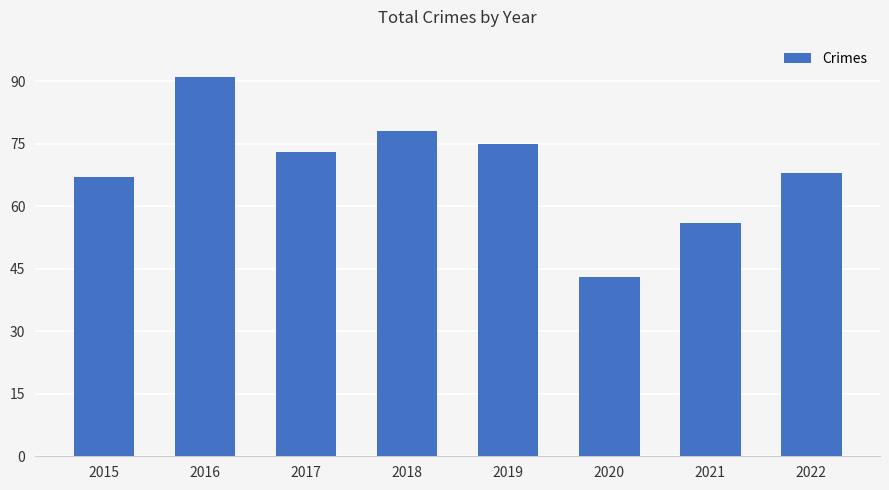

What is the change in value from 2015 to 2019?

+8